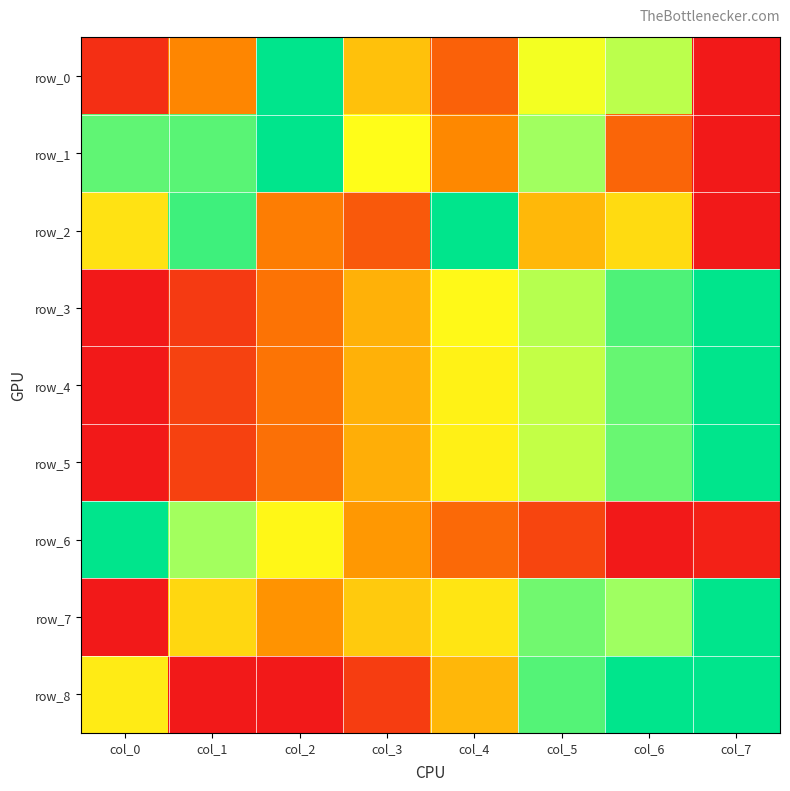

How many values in row_6 are above zero?

7